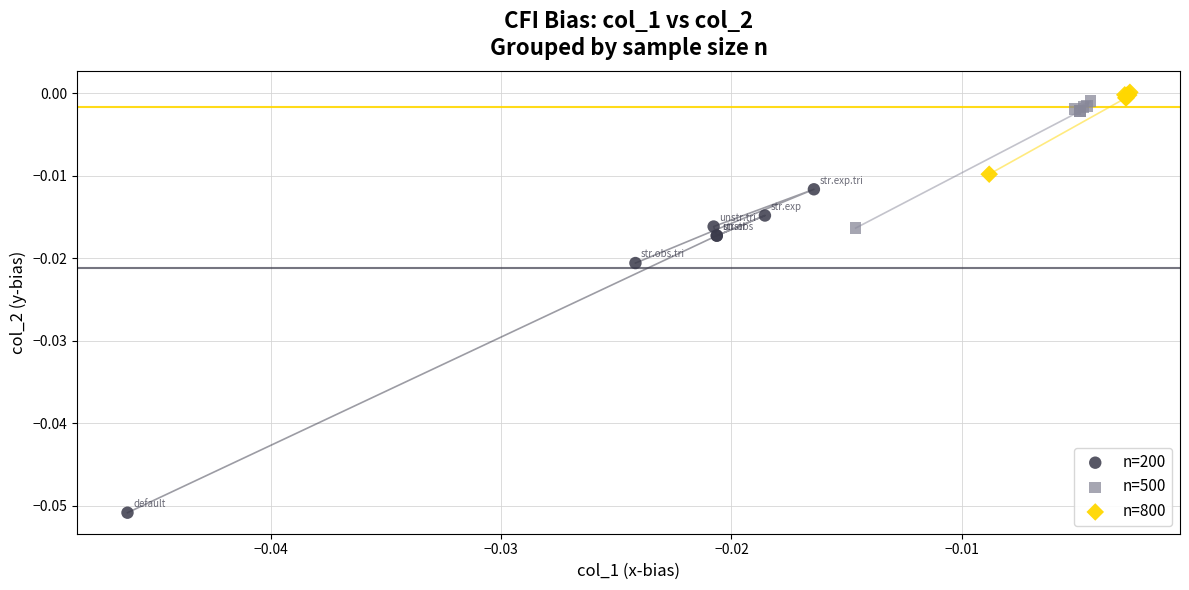

Which series has the widest spread of Y values?

n=200